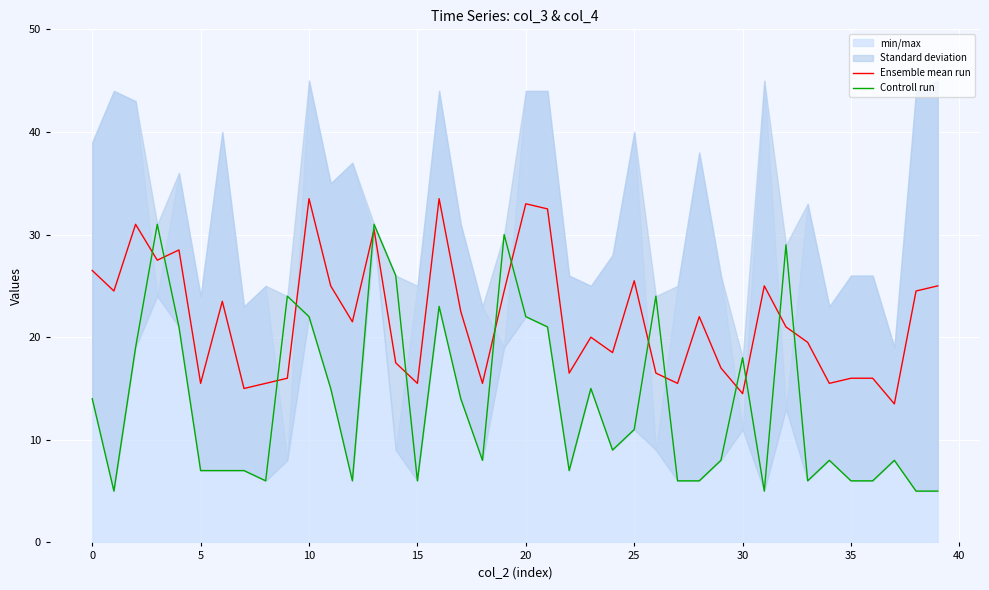

Is it true that Ensemble mean run equals 16.0 at 35?

True